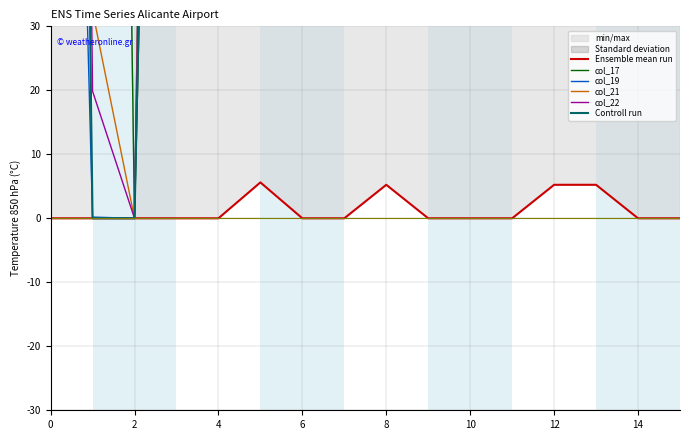

True or false: Controll run and Ensemble mean run intersect in this chart.

False